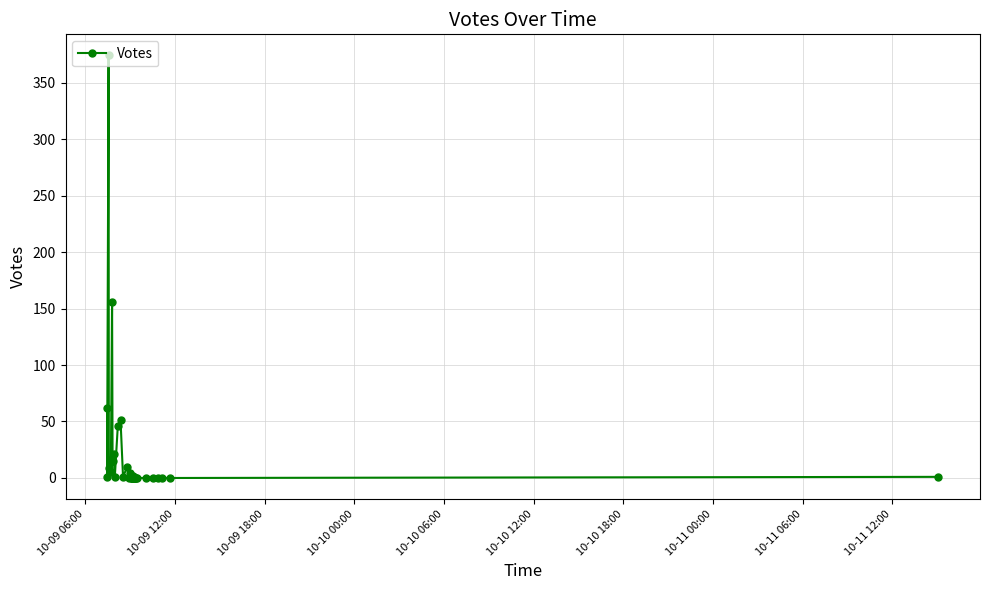

How many values are above zero?

21